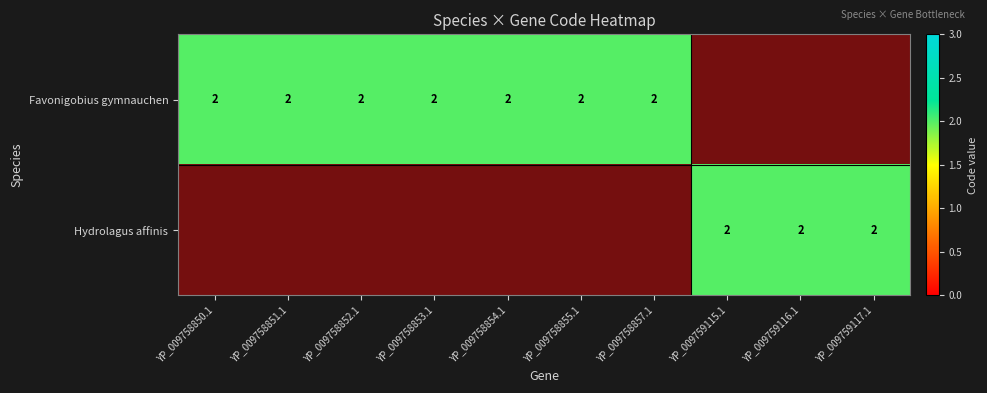

List the labels in order of Hydrolagus affinis value, smallest first.

0, 1, 2, 3, 4, 5, 6, 7, 8, 9